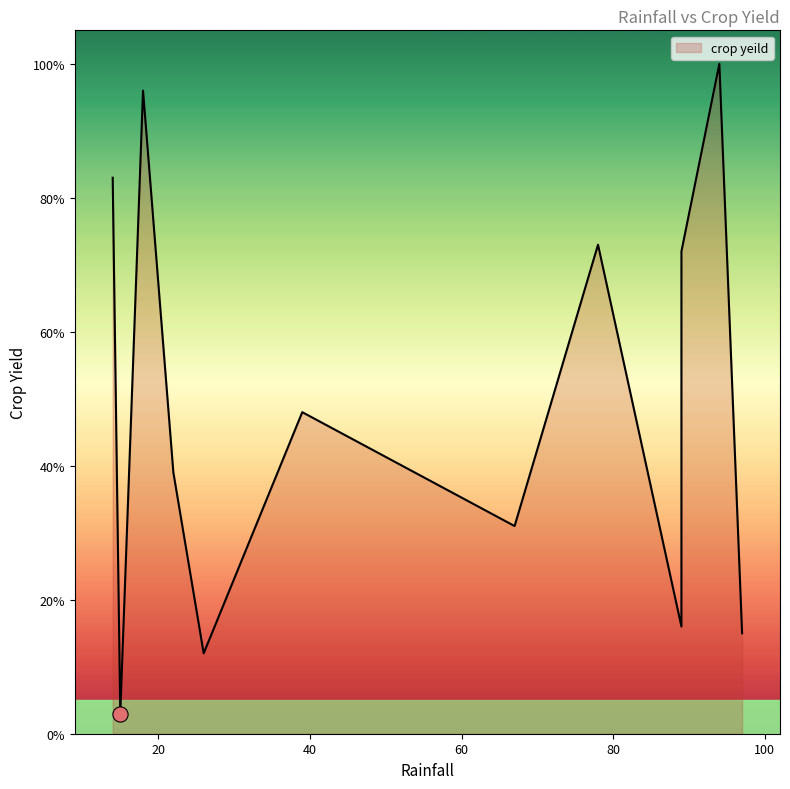

What is the ratio of the value at 26 to the value at 67?

0.4